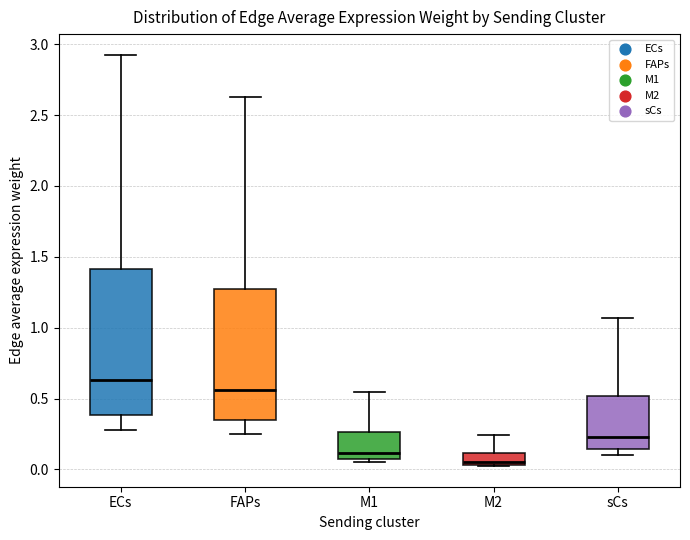

Comparing the boxes themselves (not the whiskers), which one is the tallest?

ECs